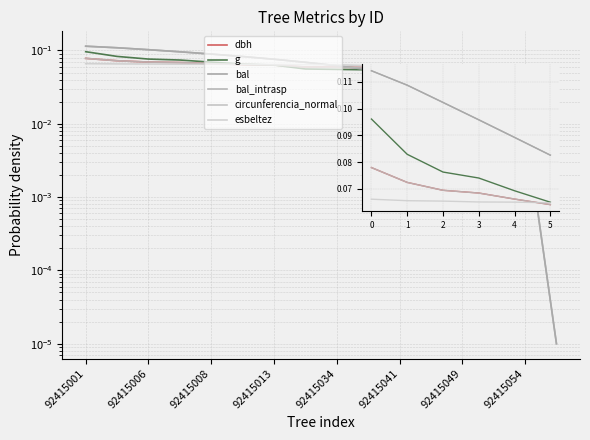

True or false: esbeltez and g cross at least once.

True